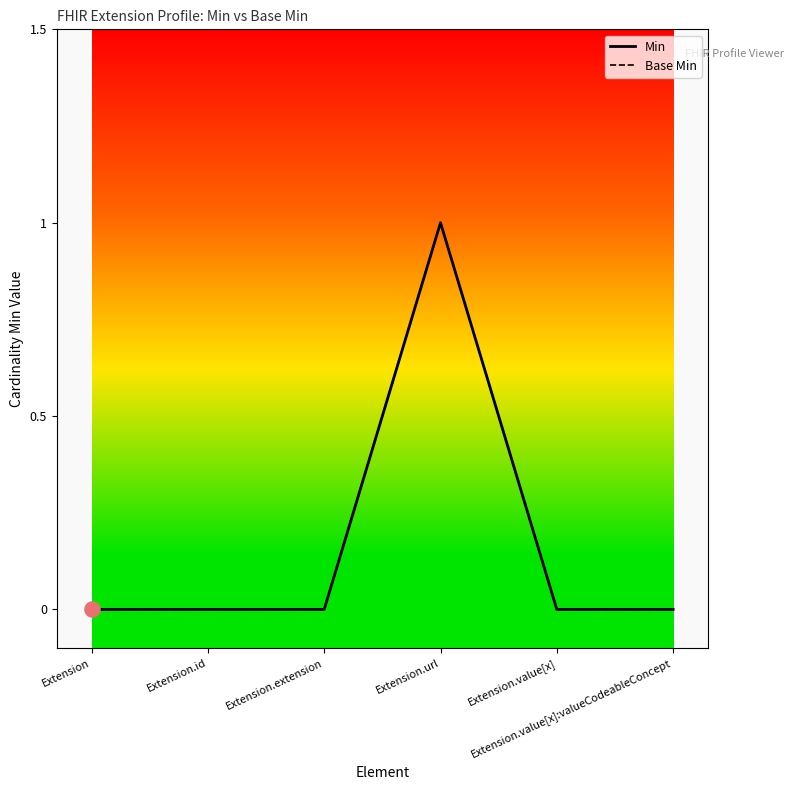

Which series has the largest total across all categories?

Min